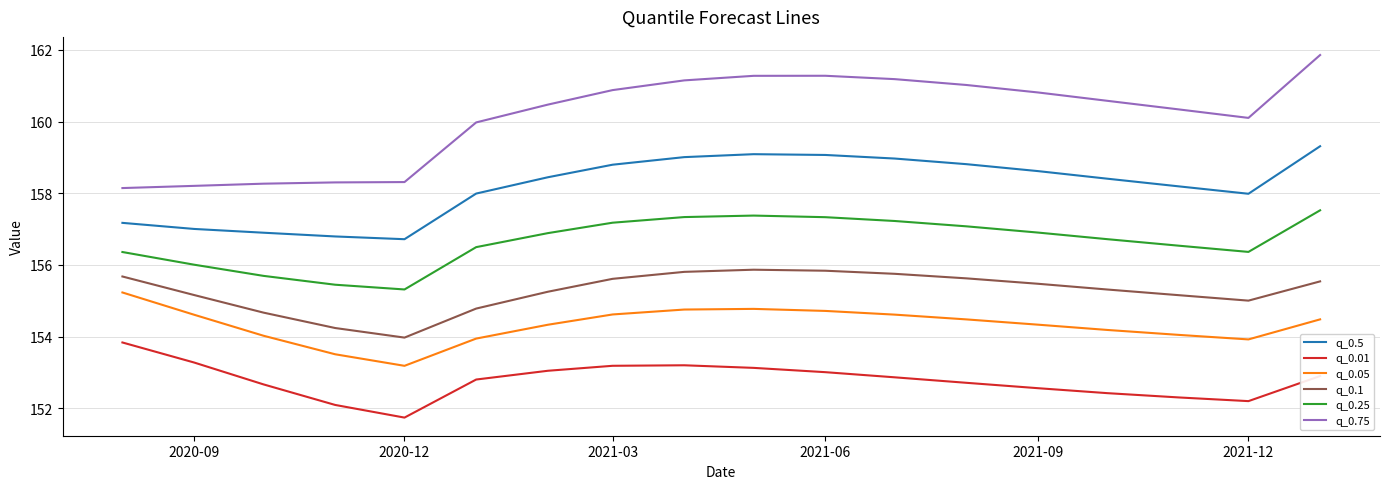

Which series has the largest range (max minus min)?

q_0.75